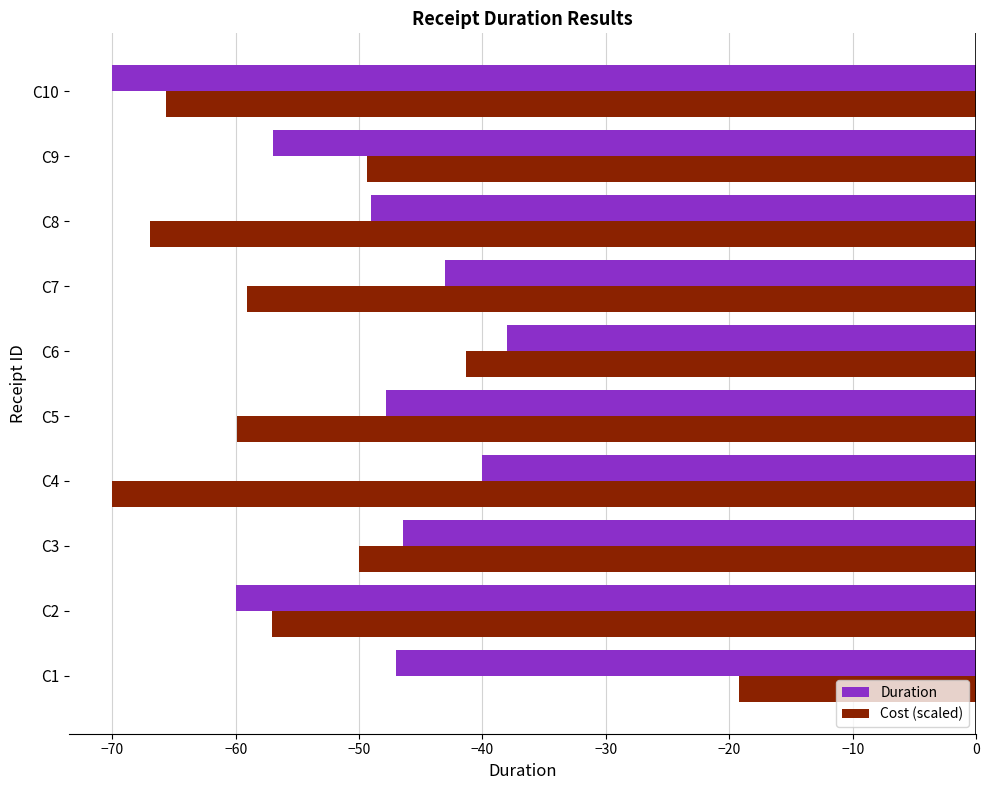

Where is Cost (scaled) nearest to the value -44?

C6